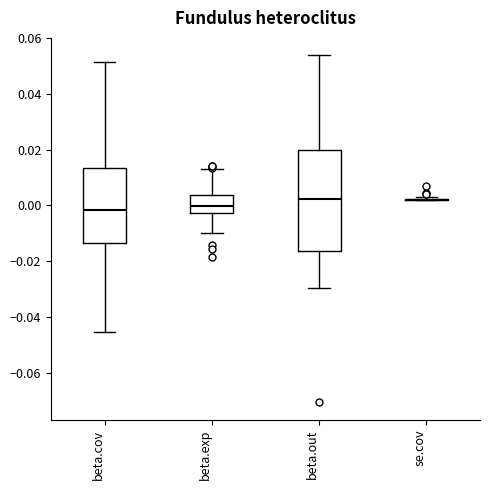

Reading left to right, transcribe this box plot: for each box, give where its median line is, the range the box spans, and where its two whiskers end, as read against the y-axis. The values are not printed on the chart, so give them approximately, as read against the axis.

beta.cov: median -0.002, box -0.014 to 0.014, whiskers -0.046 to 0.052
beta.exp: median 0.000, box -0.002 to 0.004, whiskers -0.010 to 0.012
beta.out: median 0.002, box -0.016 to 0.020, whiskers -0.030 to 0.054
se.cov: box collapsed to a line at 0.002, whiskers 0.002 to 0.002